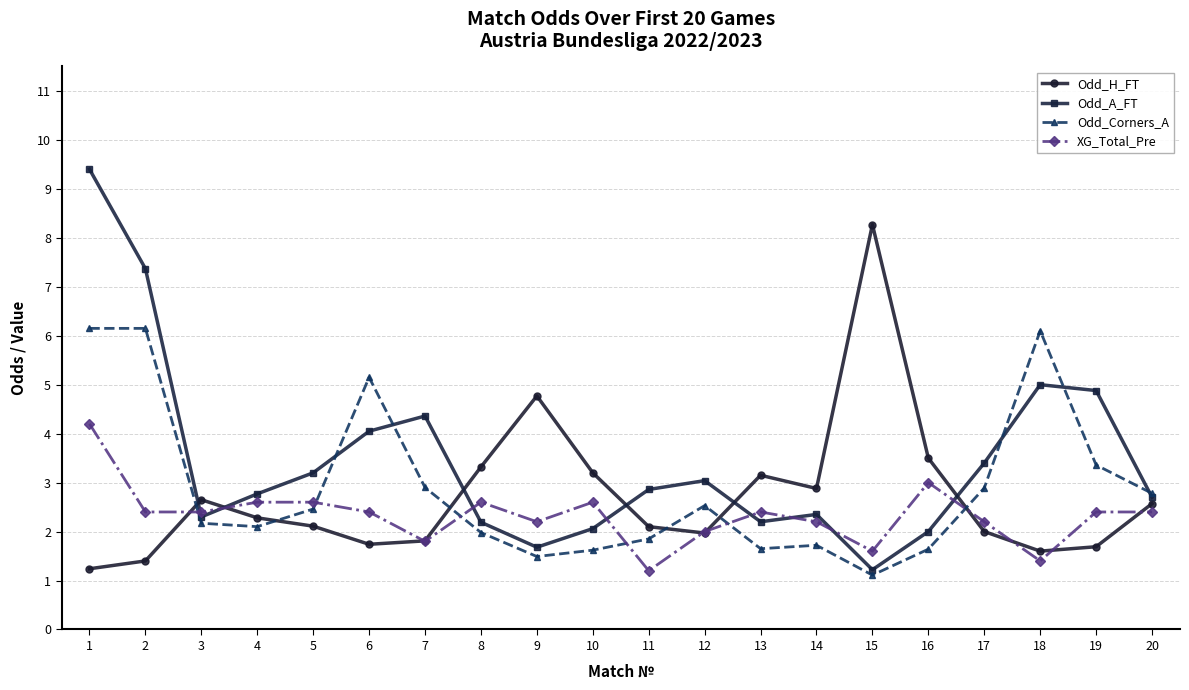

True or false: Odd_H_FT has more than 0 interior local peaks.

True